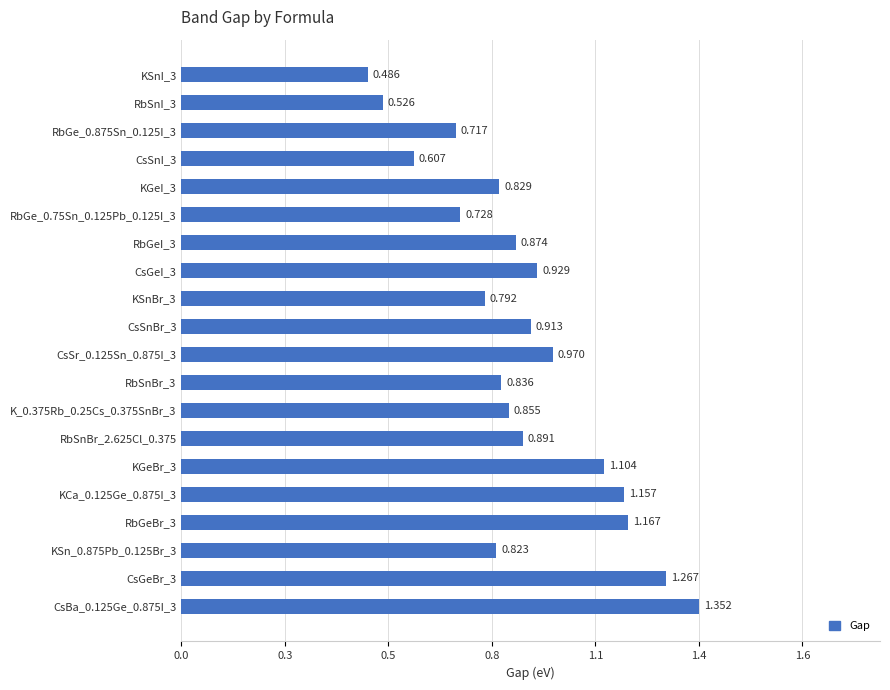

Does the chart contain any negative values?

No